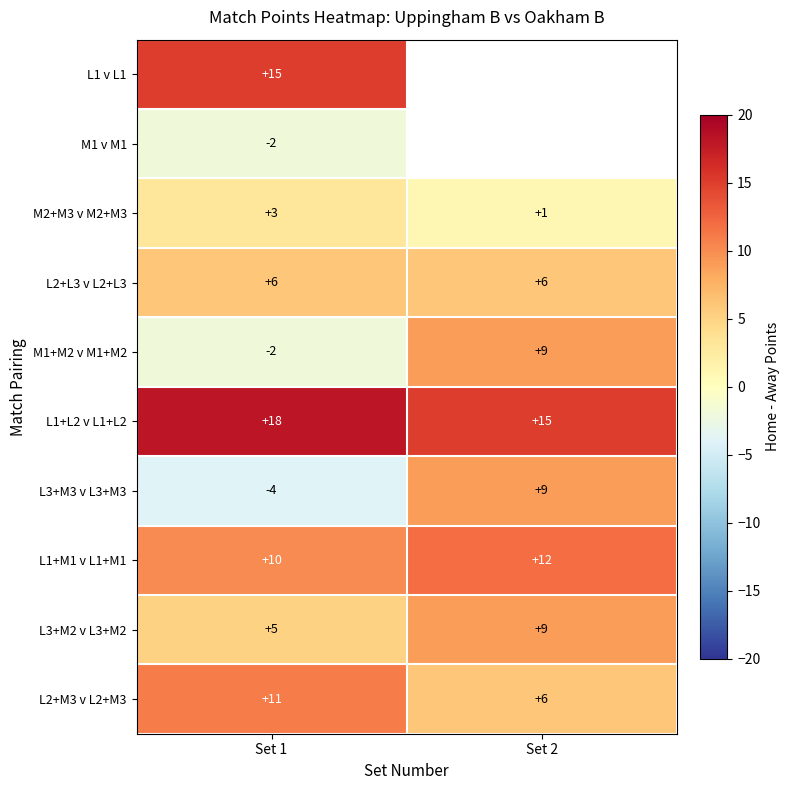

What is the total value across all series at Set 1?

60